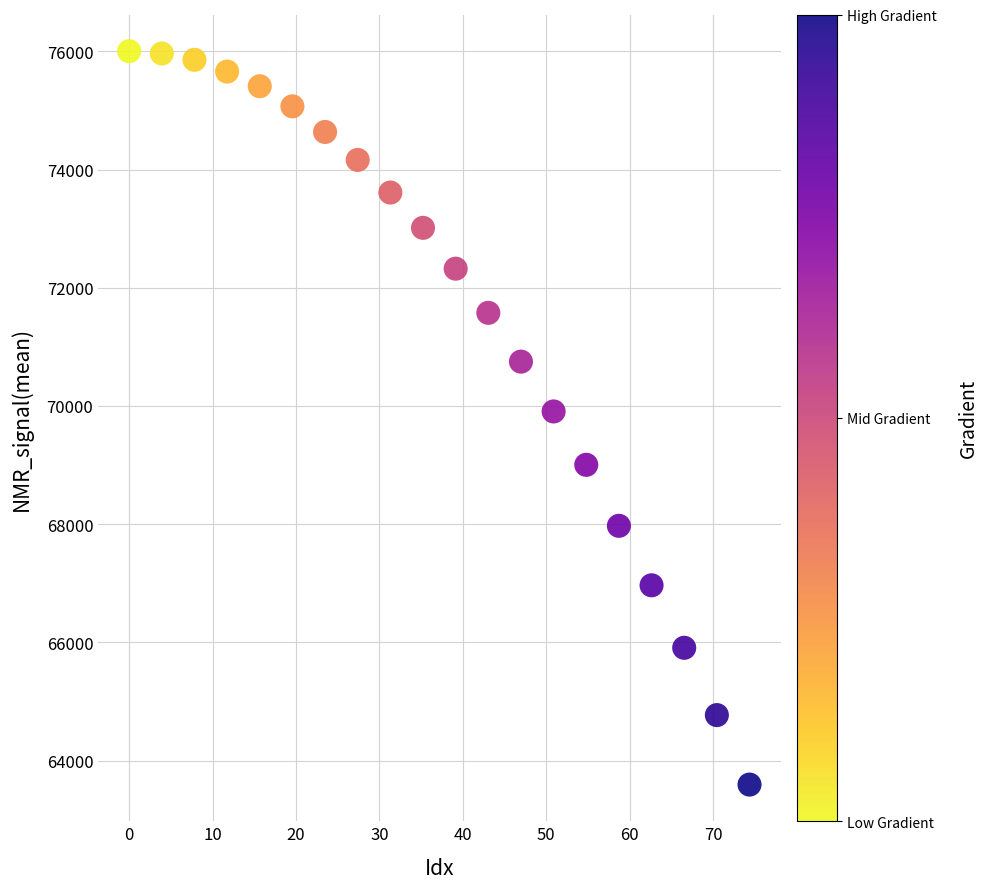

What is the range of X values (max minus min)?

74.4